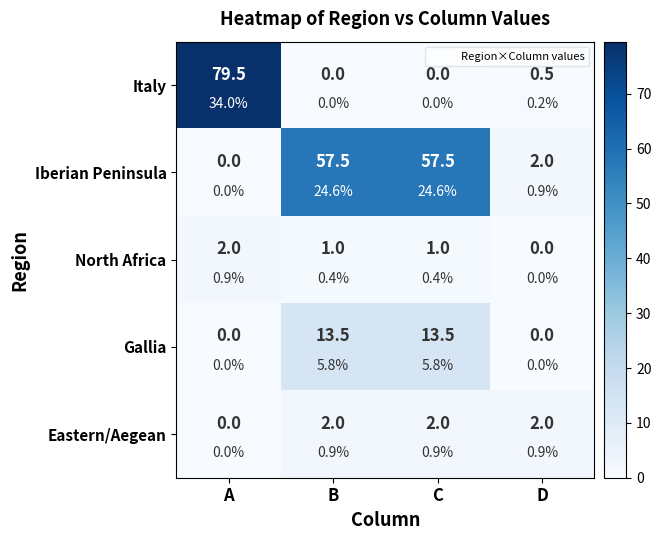

How many data points in Gallia are above 13?

2